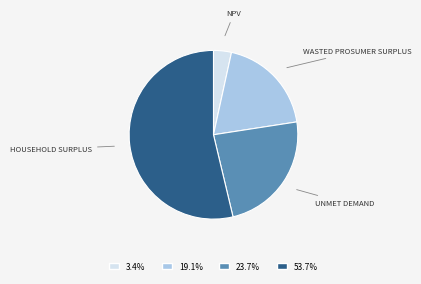

Is there a majority slice in this chart?

Yes